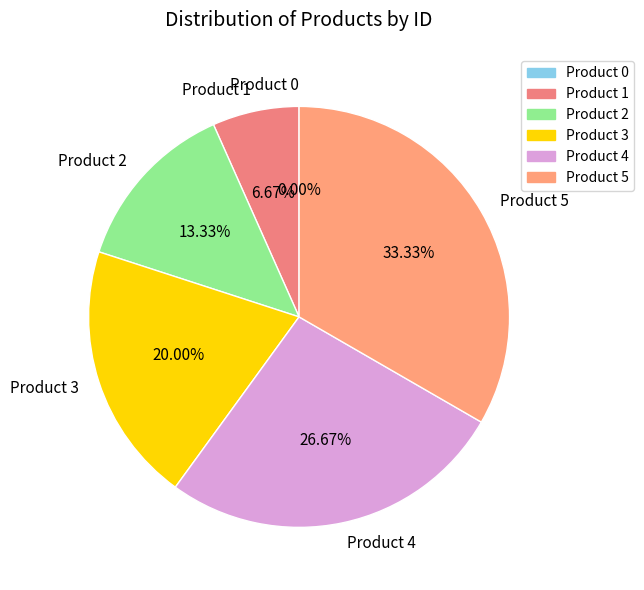

Rank the categories by value from lowest to highest.

Product 0, Product 1, Product 2, Product 3, Product 4, Product 5